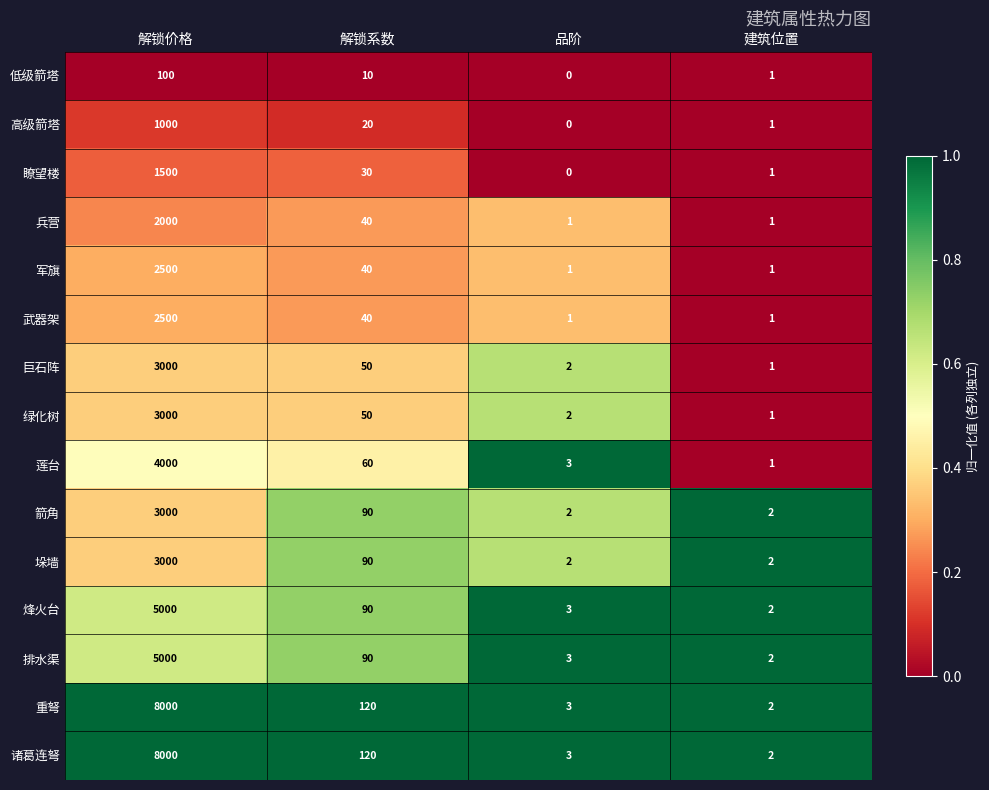

How many distinct data groups are displayed?

15